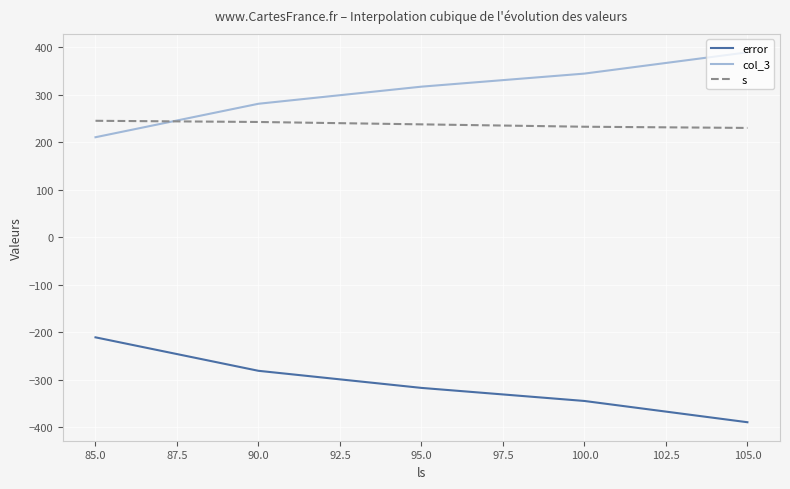

True or false: col_3 and error intersect in this chart.

False